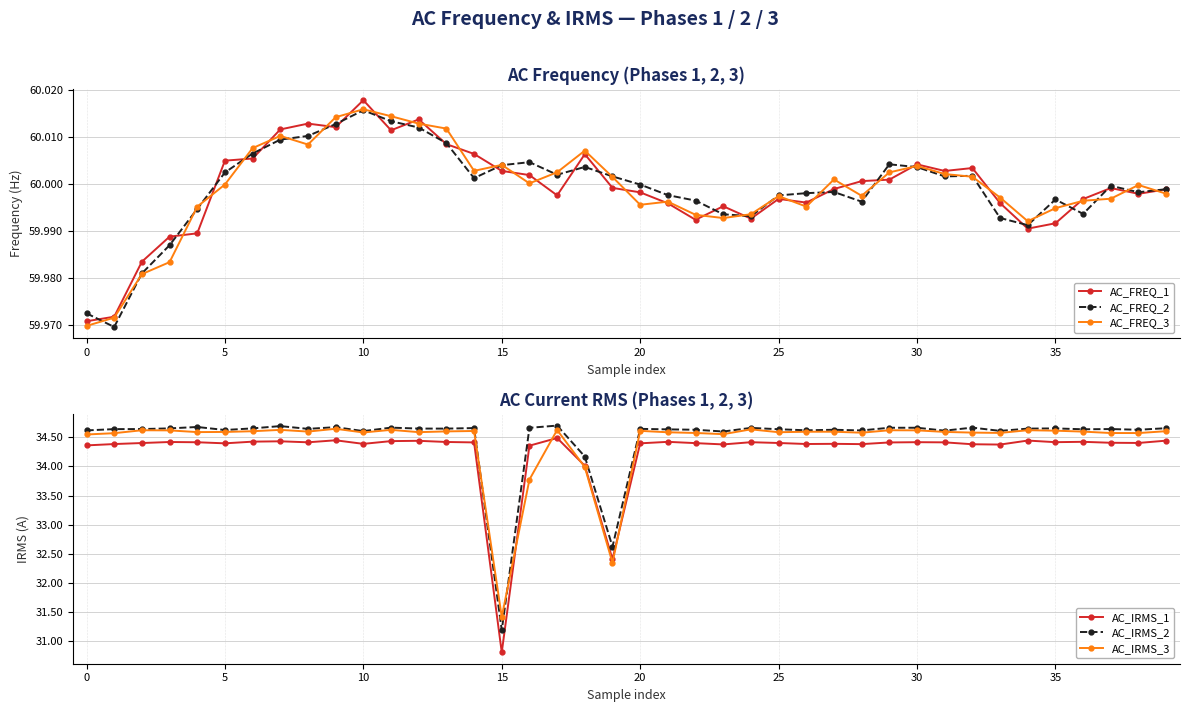

True or false: AC_IRMS_1 and AC_IRMS_2 cross at least once.

False